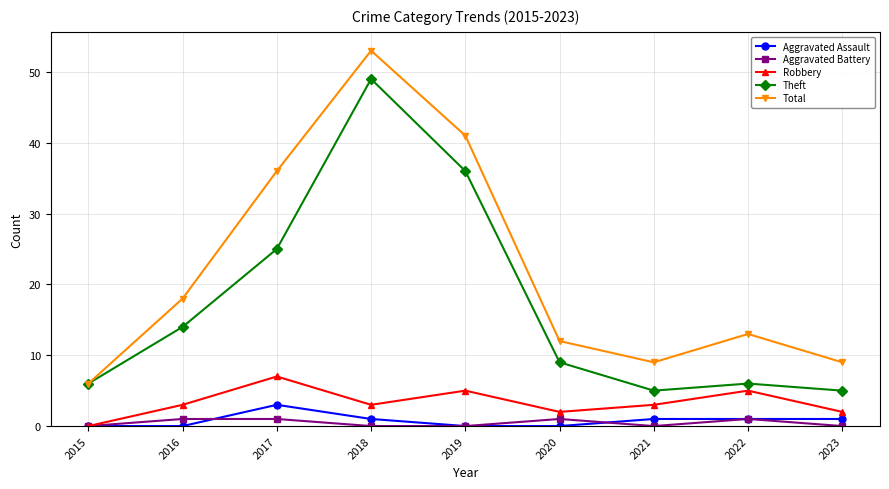

Which category has the highest value across all series?

2018